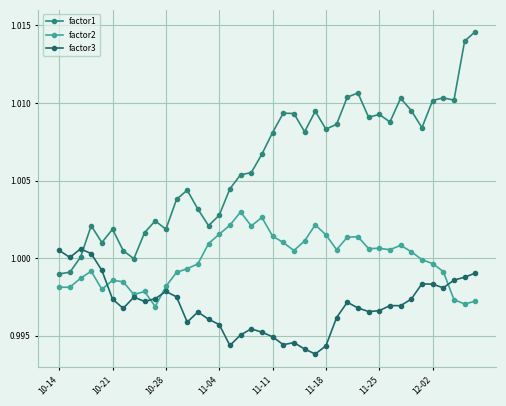

Rank the series by their average value, from lowest to highest.

factor3, factor2, factor1